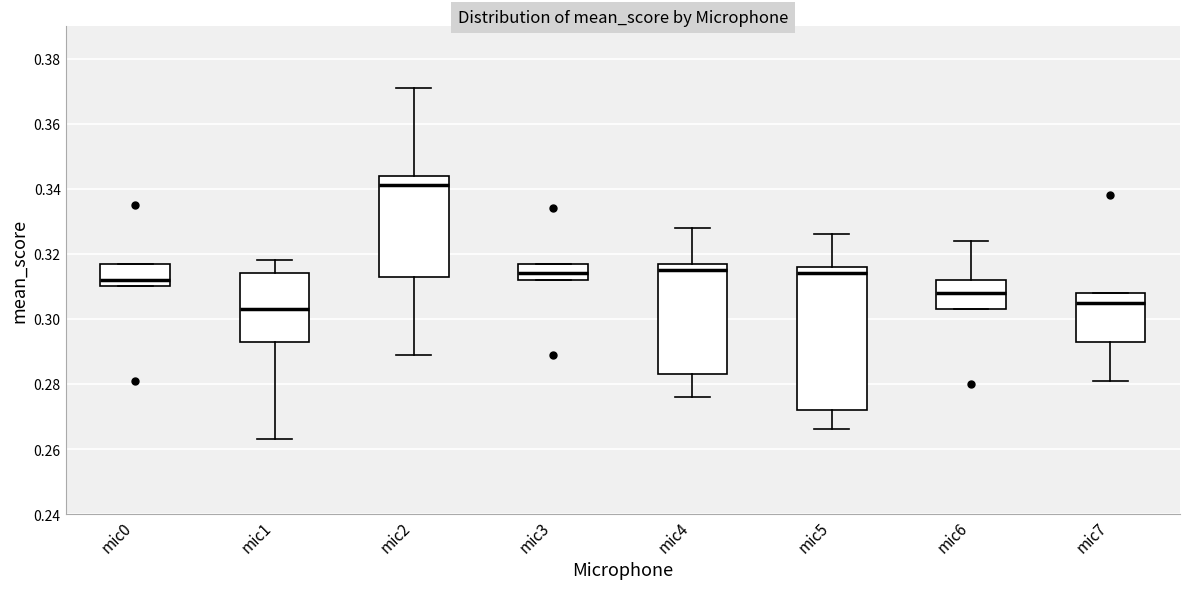

Reading left to right, transcribe this box plot: for each box, give where its median line is, the range the box spans, and where its two whiskers end, as read against the y-axis. The values are not printed on the chart, so give them approximately, as read against the axis.

mic0: median 0.312, box 0.310 to 0.318, whiskers 0.310 to 0.318
mic1: median 0.304, box 0.294 to 0.314, whiskers 0.264 to 0.318
mic2: median 0.342, box 0.314 to 0.344, whiskers 0.290 to 0.372
mic3: median 0.314, box 0.312 to 0.318, whiskers 0.312 to 0.318
mic4: median 0.316, box 0.284 to 0.318, whiskers 0.276 to 0.328
mic5: median 0.314, box 0.272 to 0.316, whiskers 0.266 to 0.326
mic6: median 0.308, box 0.304 to 0.312, whiskers 0.304 to 0.324
mic7: median 0.306, box 0.294 to 0.308, whiskers 0.282 to 0.308